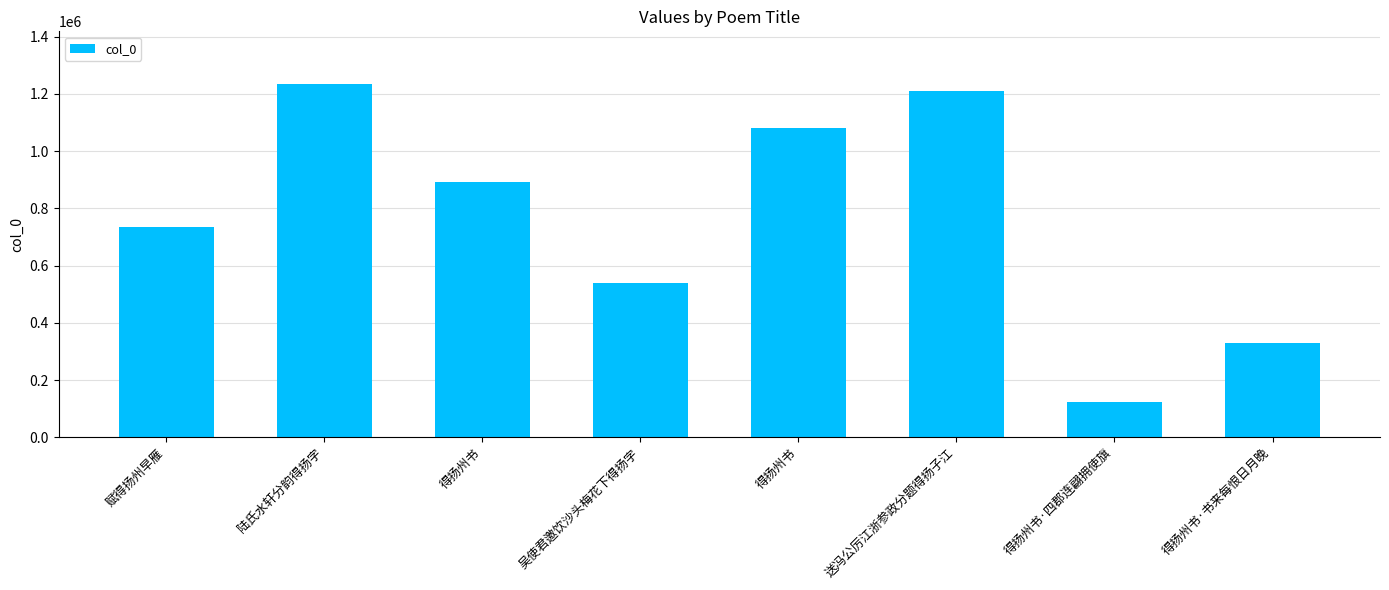

How many data points are less than 892810?

4